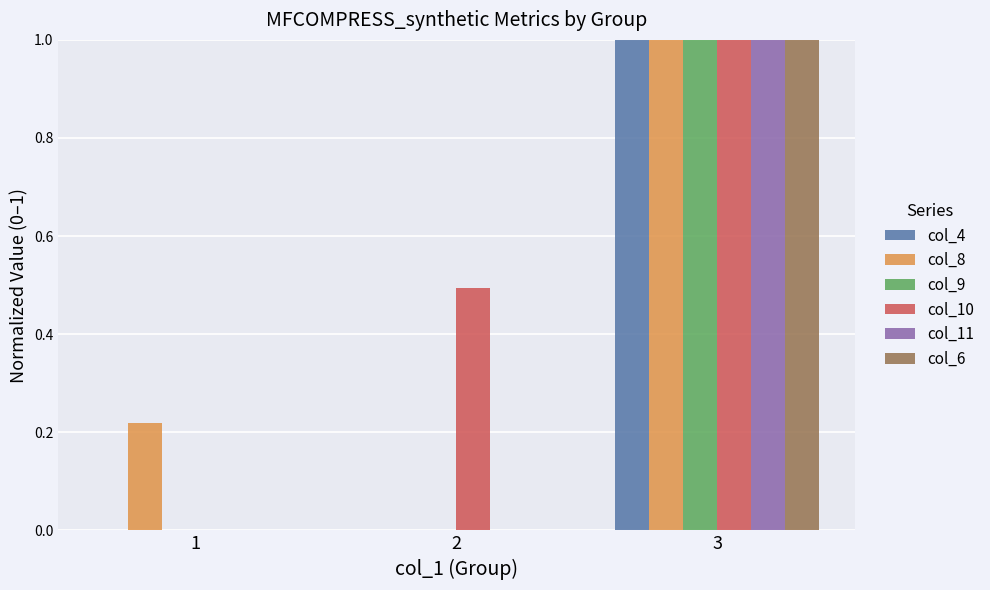

How many categories are shown in the chart?

3